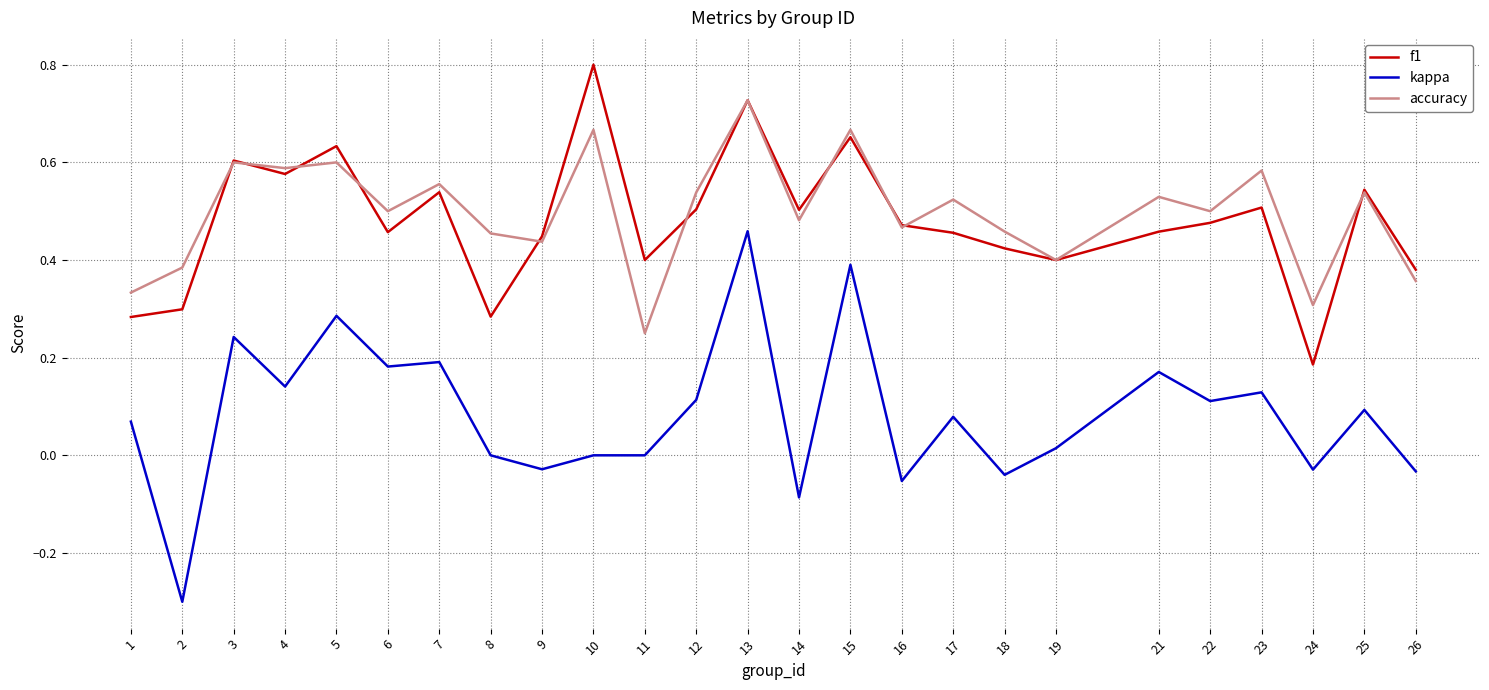

At which category is the sum across all series the highest?

13